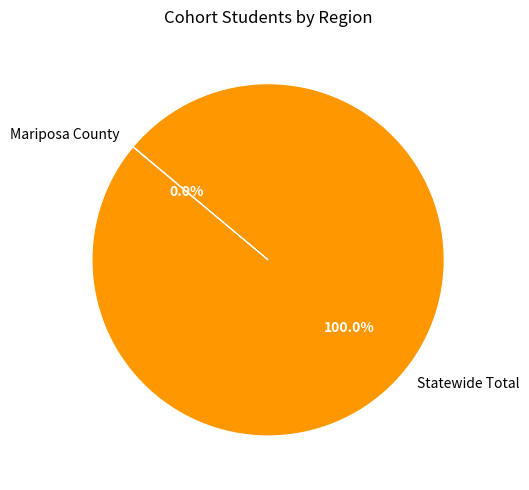

Which category has the biggest portion of the pie?

Statewide Total